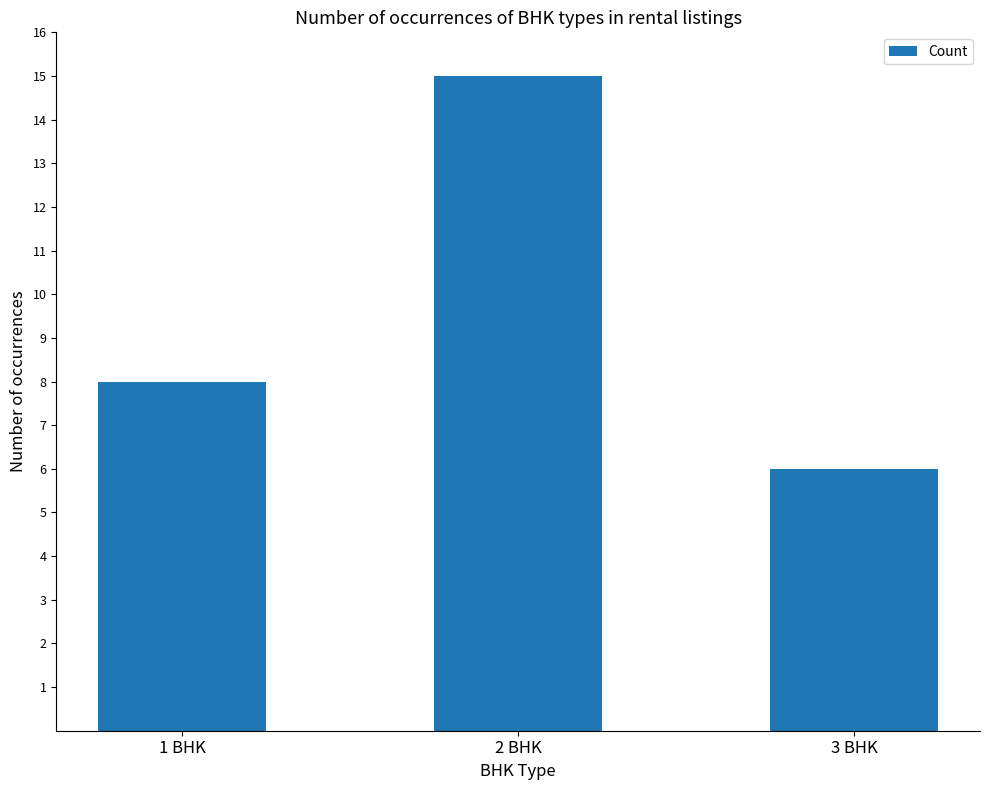

What is the sum of all values?

29